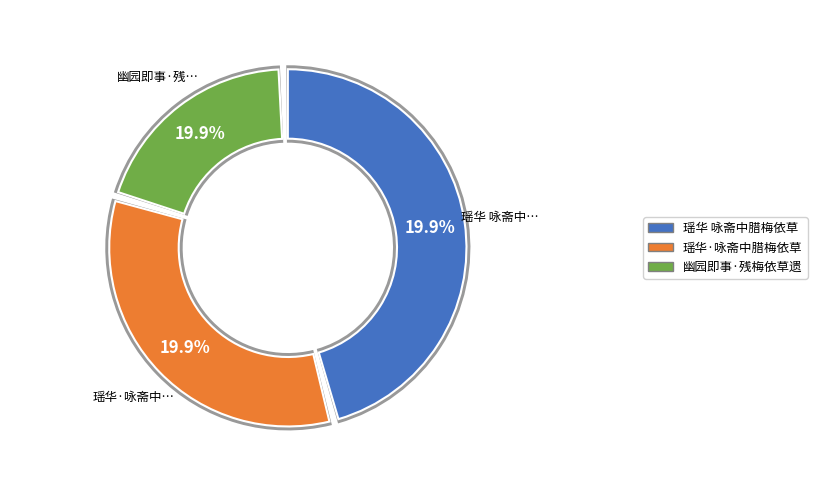

Is it true that 瑶华 咏斋中腊梅依草窗韵 is 55% of the pie?

False